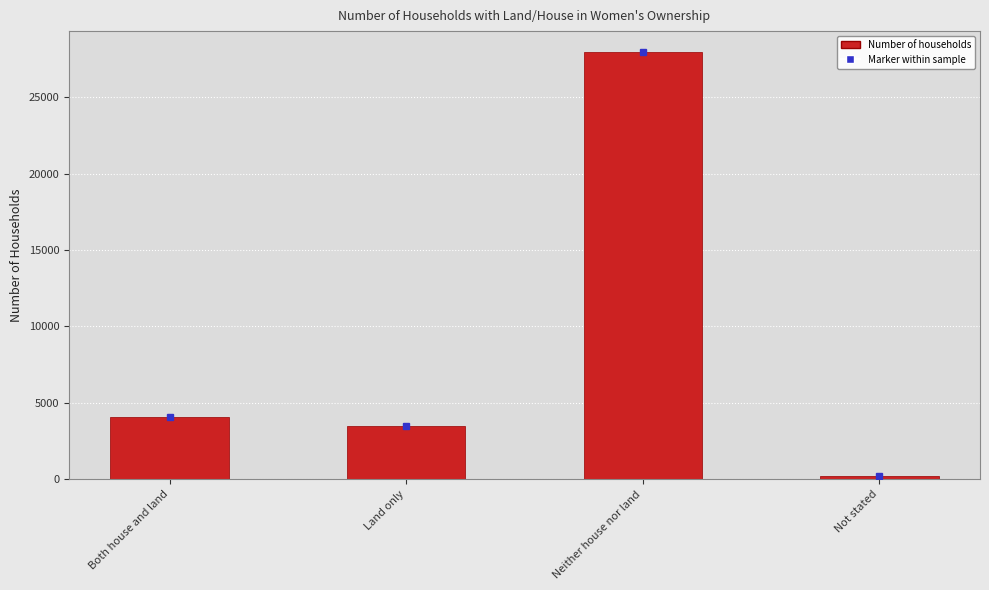

What is the change in value from Land only to Not stated?

-3310